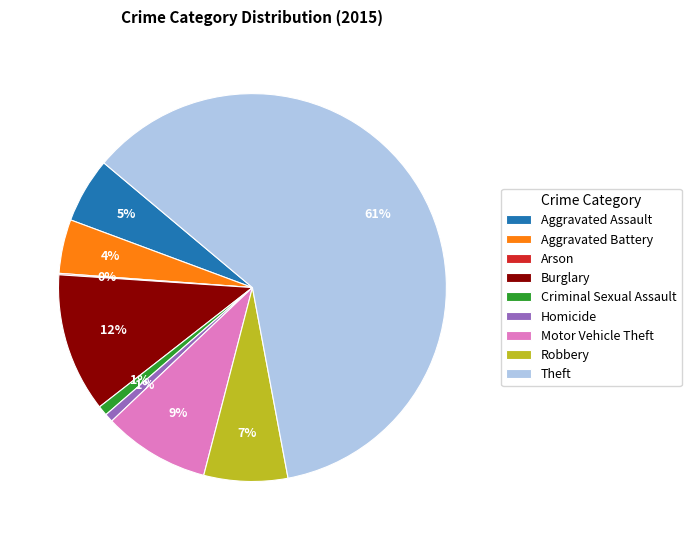

Between Theft and Homicide, which is larger?

Theft